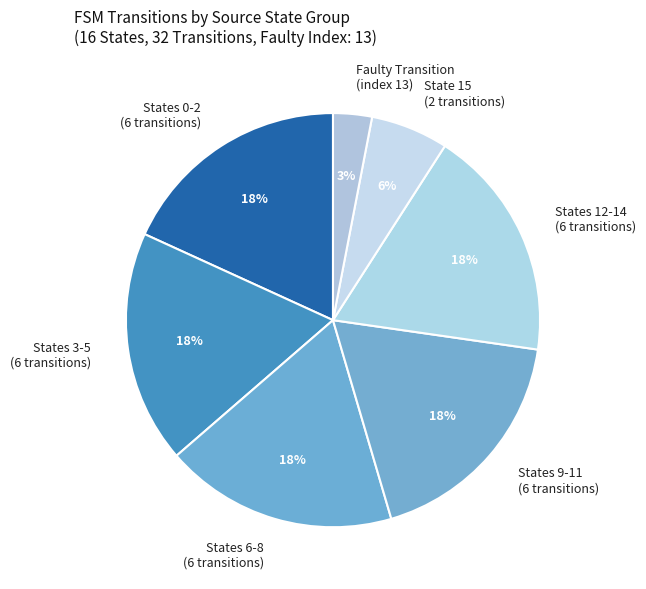

Combined, do States 6-8 (6 transitions) and Faulty Transition (index 13) account for over 50%?

No